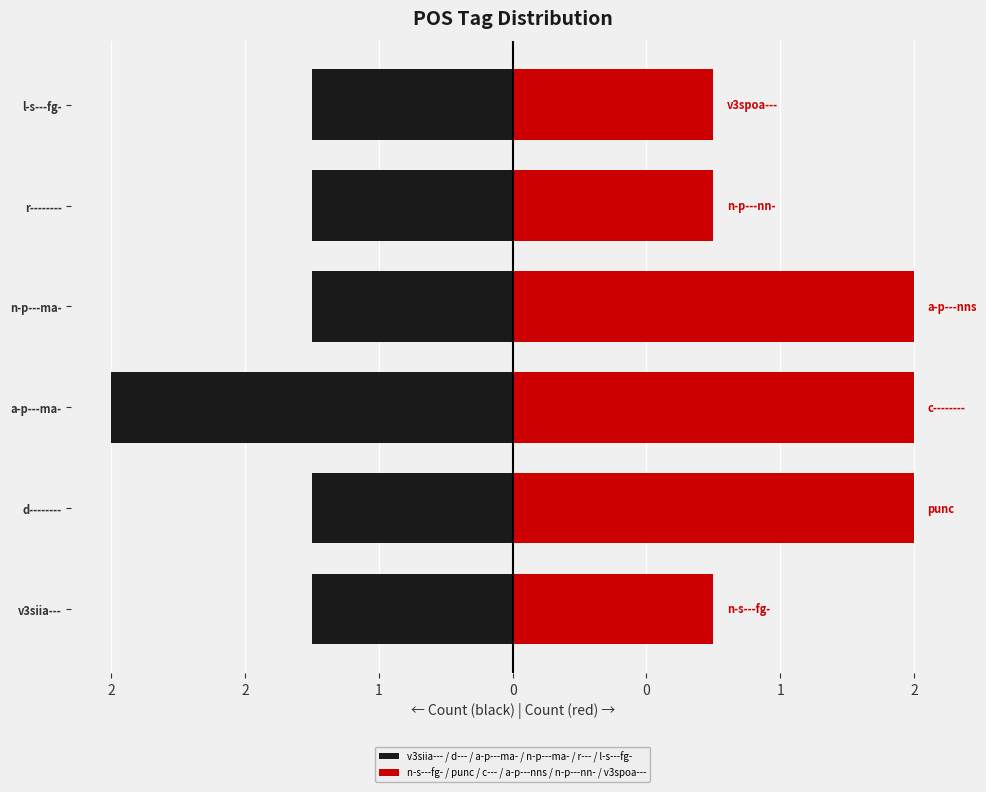

How many values in the n-s---fg- / punc / c--- / a-p---nns / n-p---nn- / v3spoa--- series are below 60?

3